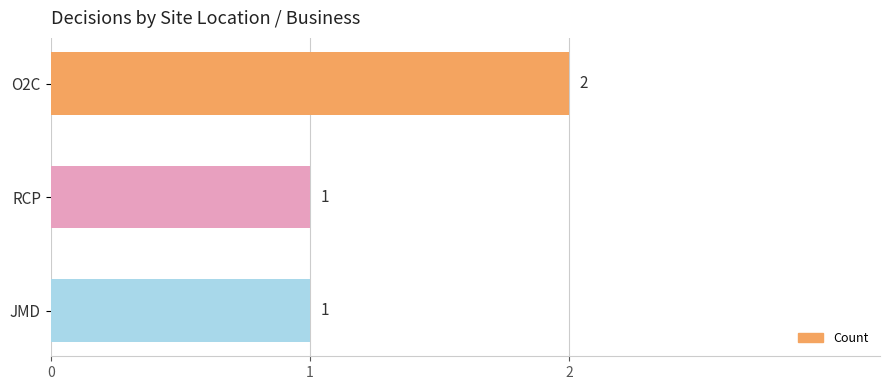

Which has a higher value, O2C or JMD?

O2C